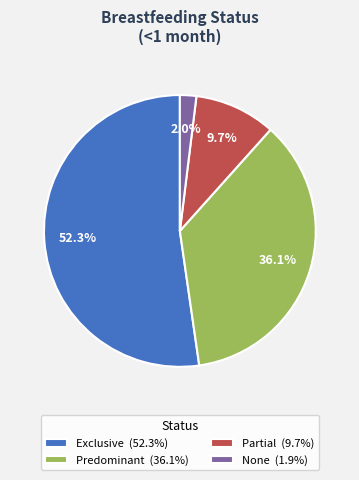

How many slices are in this pie chart?

4